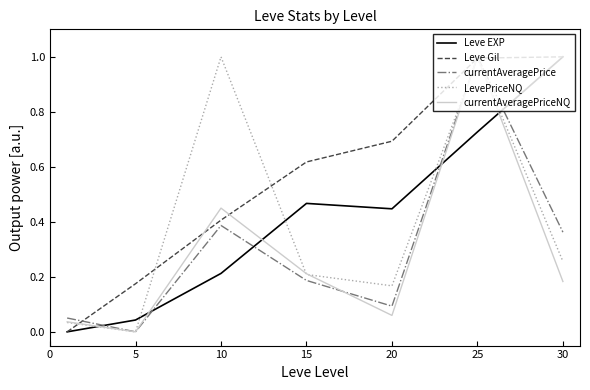

Which series has the largest total across all categories?

Leve Gil